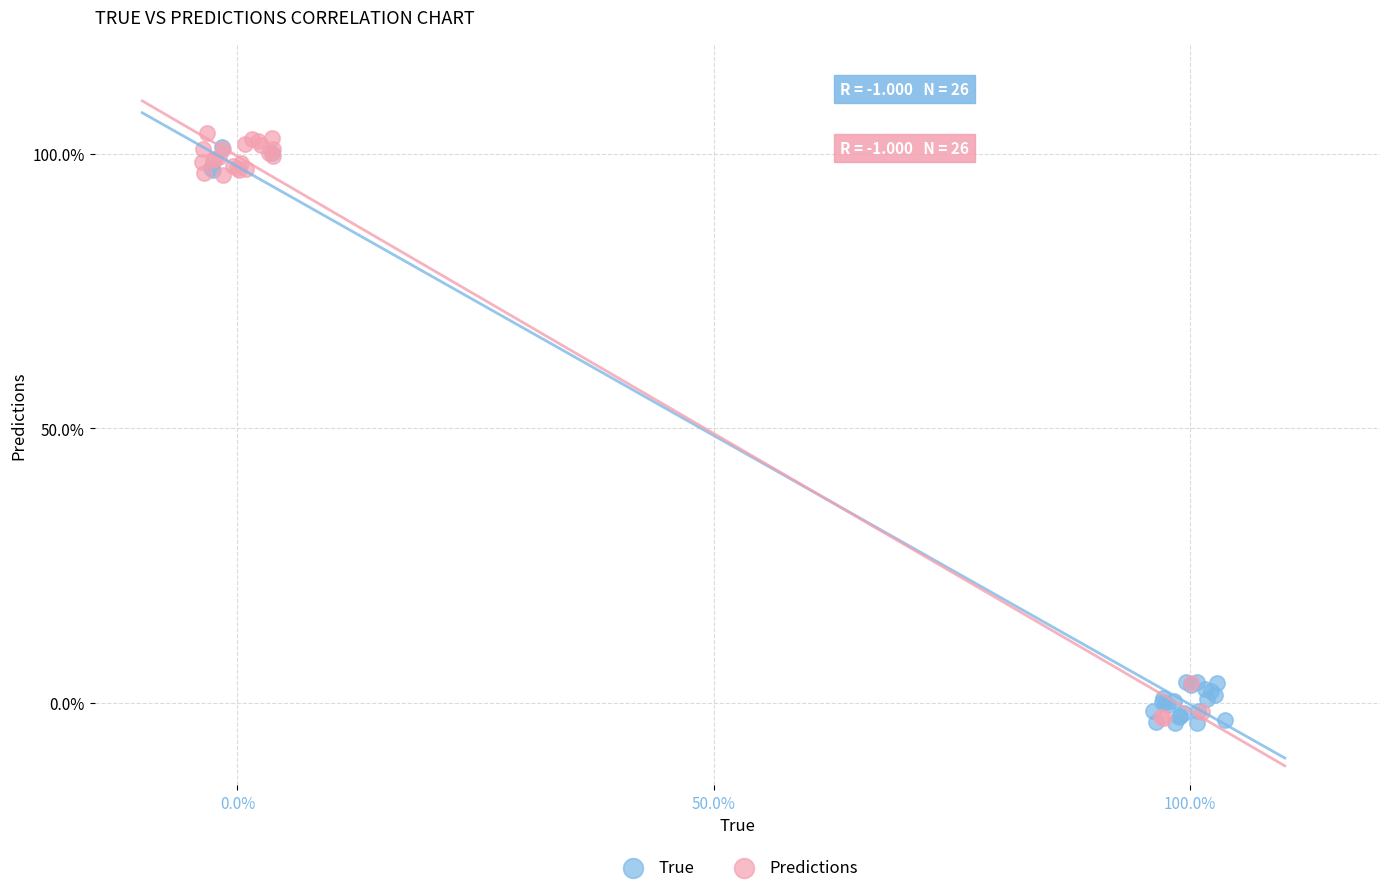

Which series has the widest spread of Y values?

Predictions